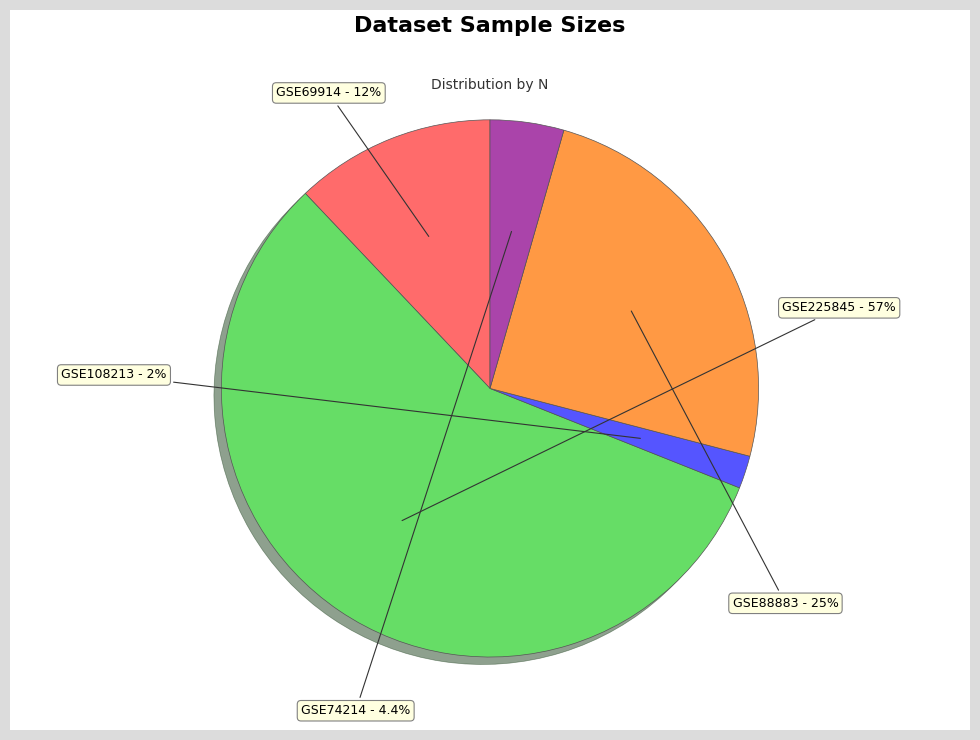

Which category has the smallest portion of the pie?

GSE108213